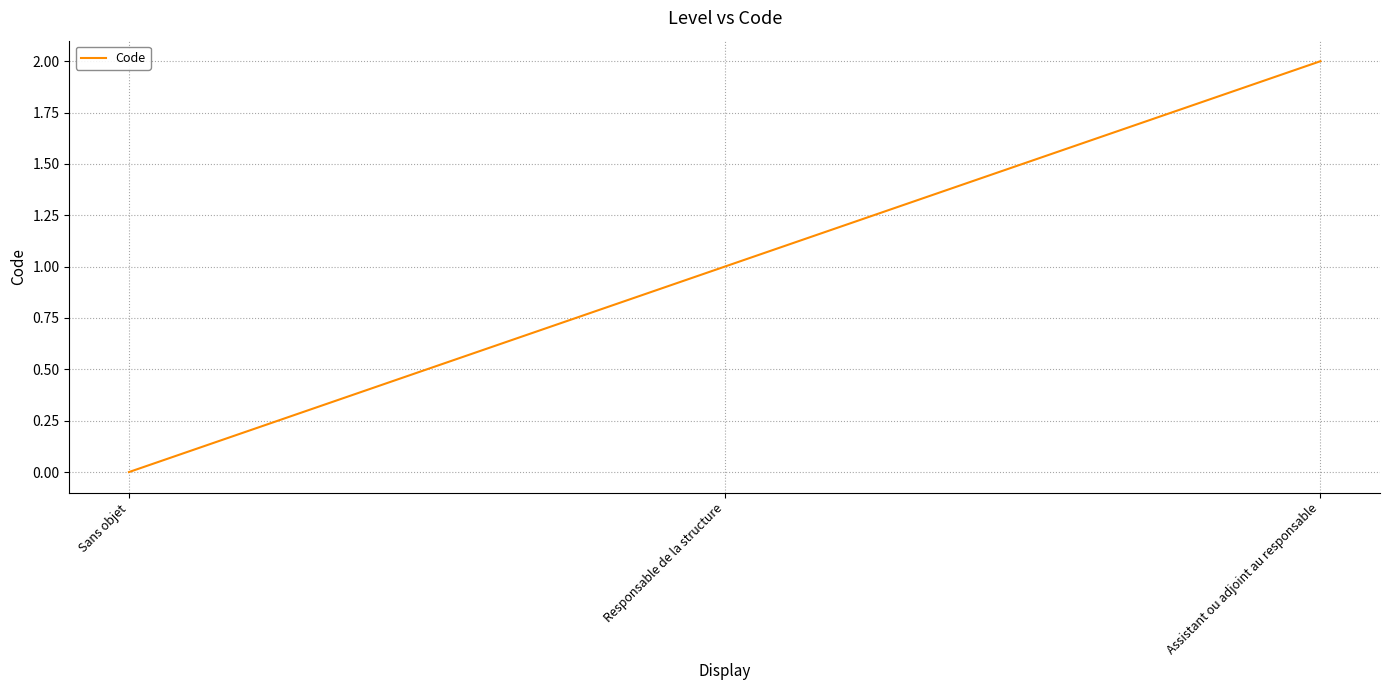

Where is the data nearest to the value 1?

Responsable de la structure